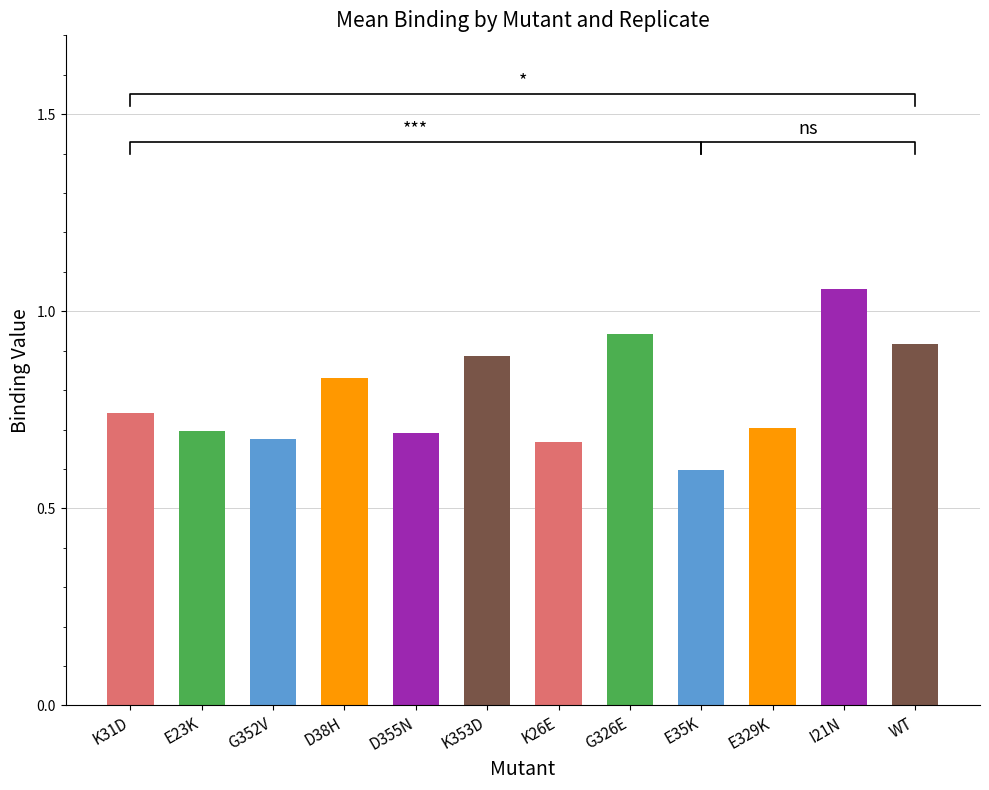

Reading left to right, transcribe all the data shown in this chart.

K31D=0.7	E23K=0.7	G352V=0.7	D38H=0.8	D355N=0.7	K353D=0.9	K26E=0.7	G326E=0.9	E35K=0.6	E329K=0.7	I21N=1.1	WT=0.9